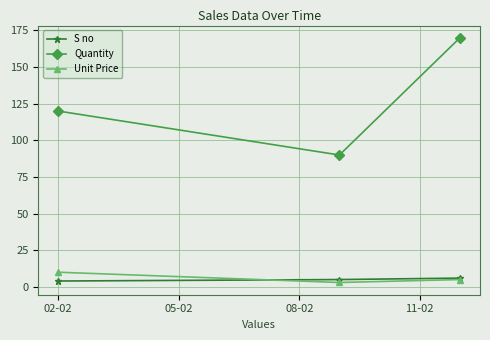

Which series has the largest total across all categories?

Quantity